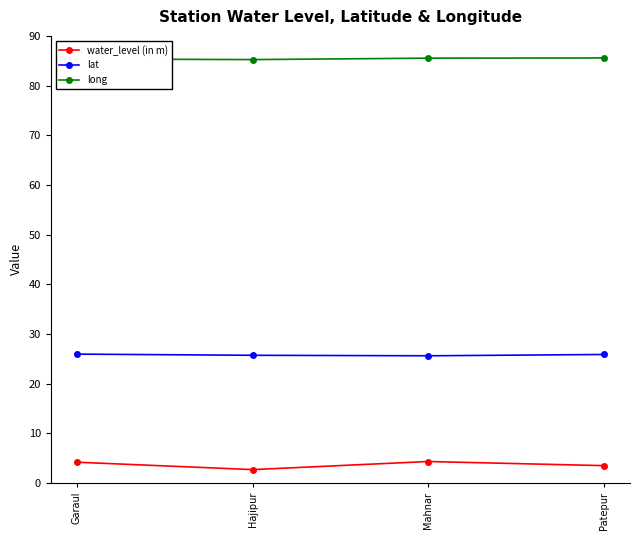

Where is the first local minimum for water_level (in m)?

Hajipur